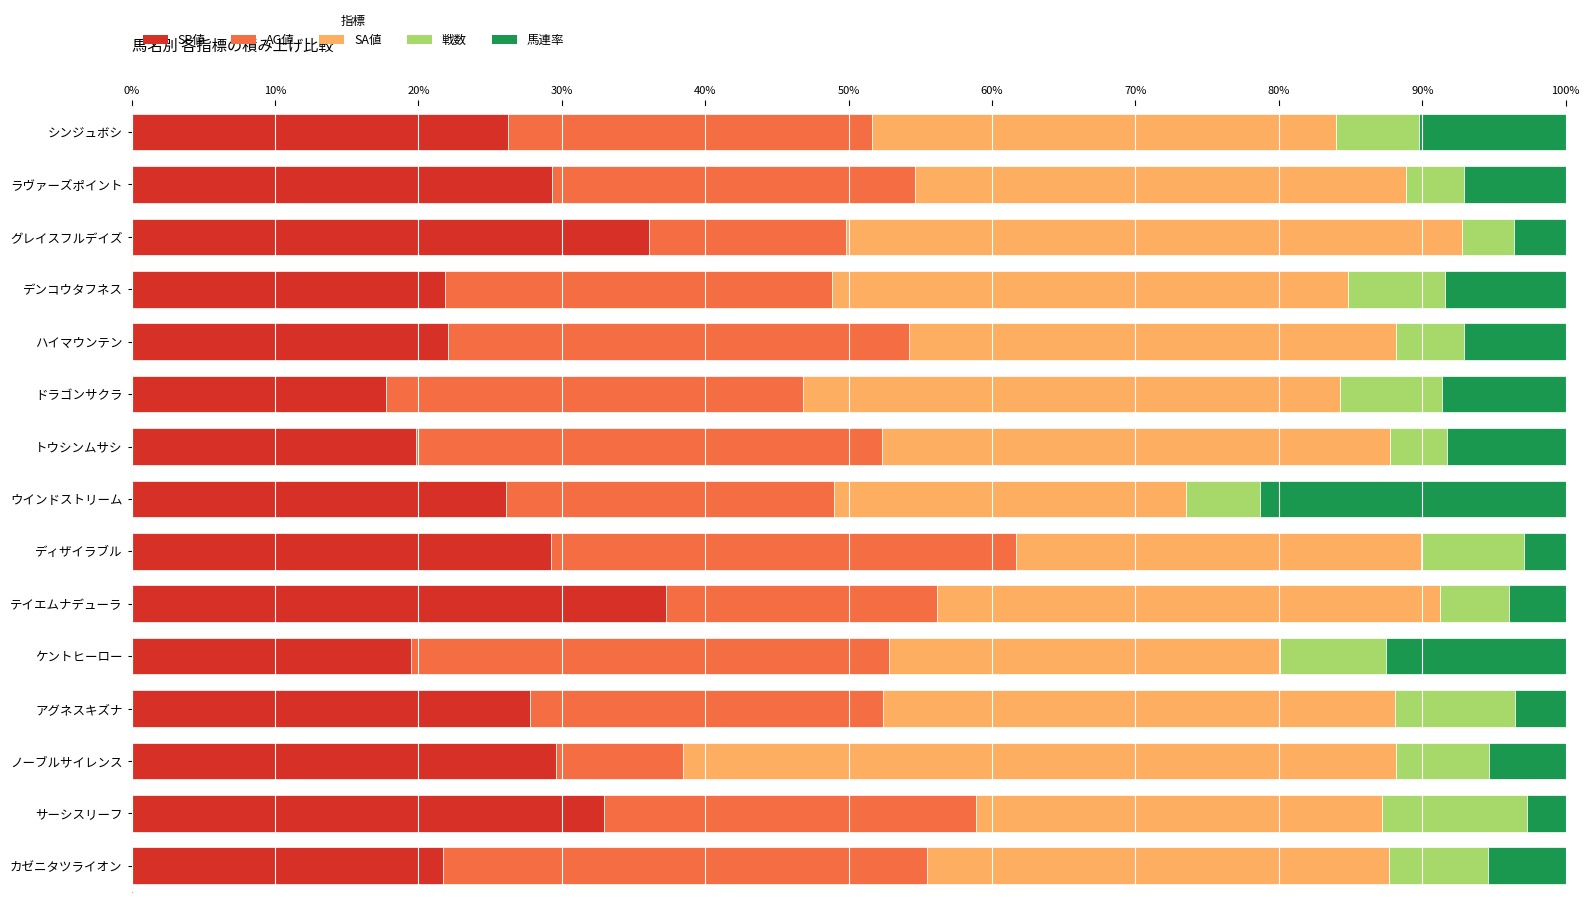

What is the difference between the maximum and minimum values in the SP値 series?

19.6